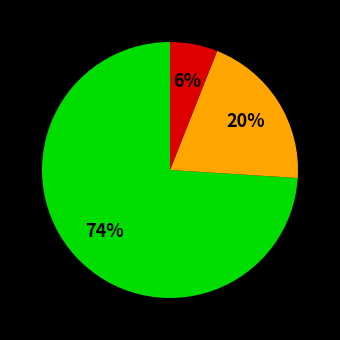

How many slices are in this pie chart?

3